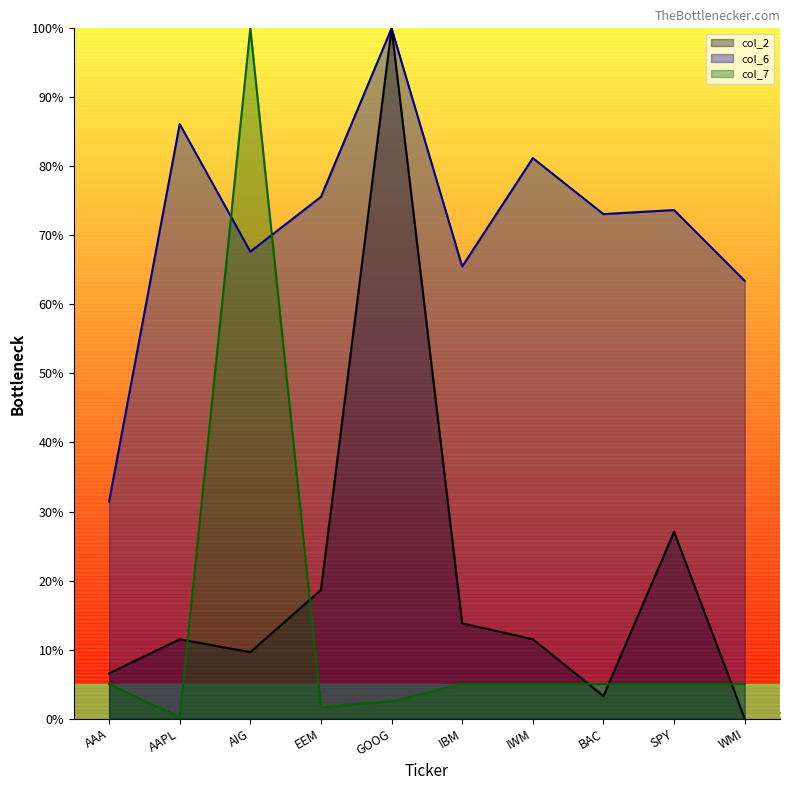

What is the maximum value for col_6?

100.0